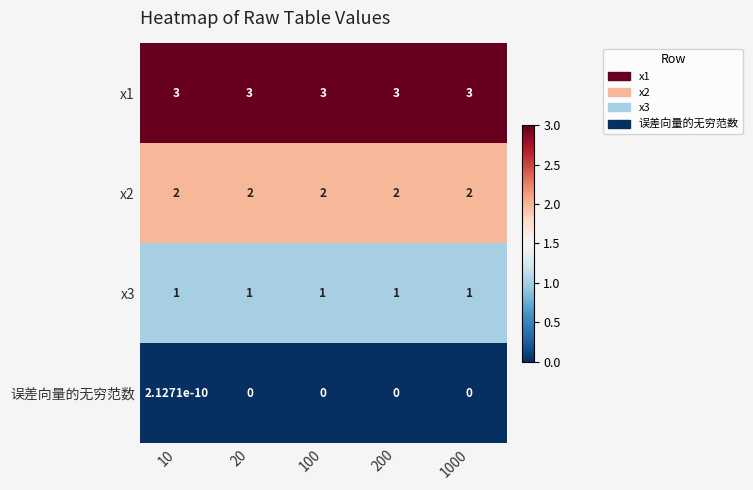

What is the lowest value of the x1 series?

3.0